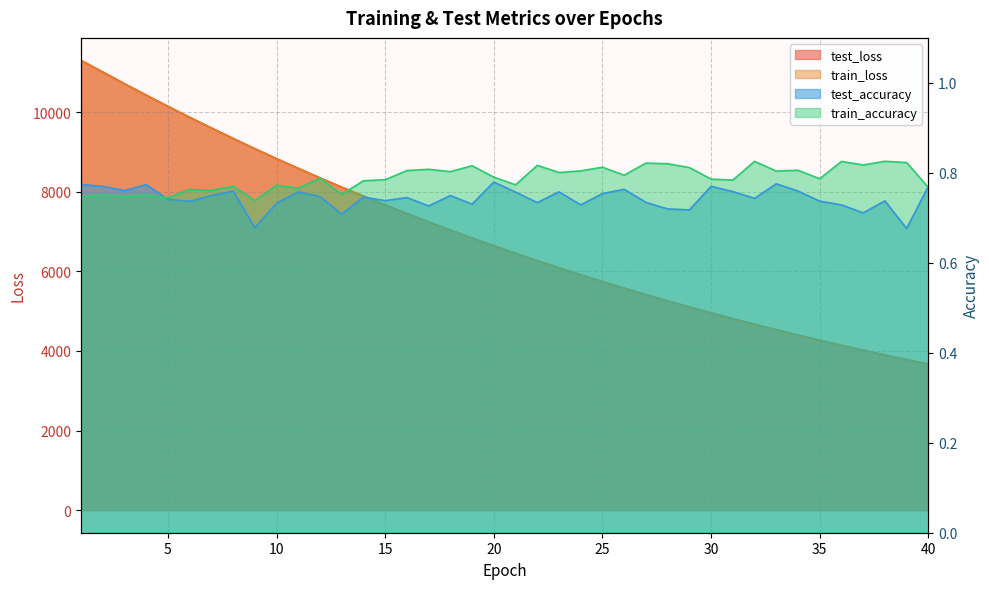

Which has a higher value, 20 or 28?

20